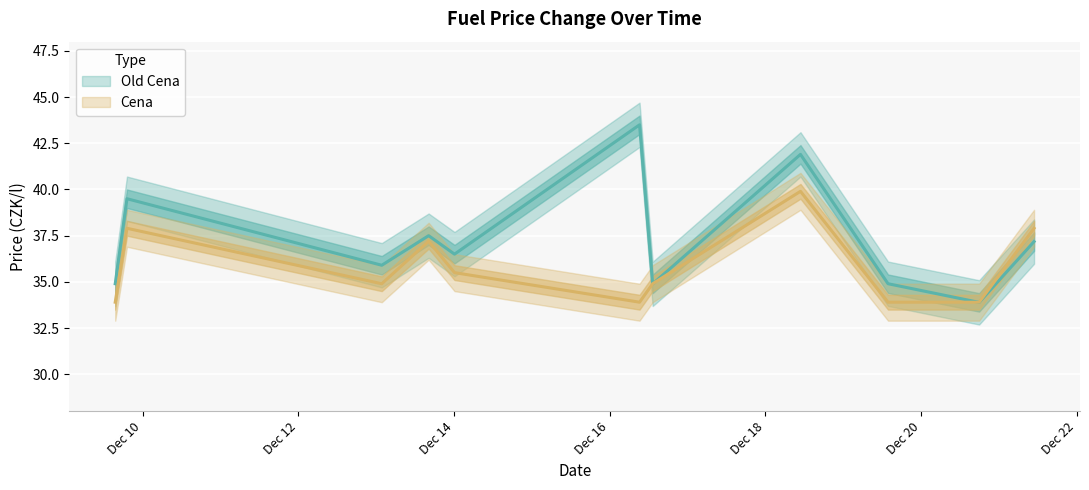

Does the chart display data point markers on the line(s)?

No